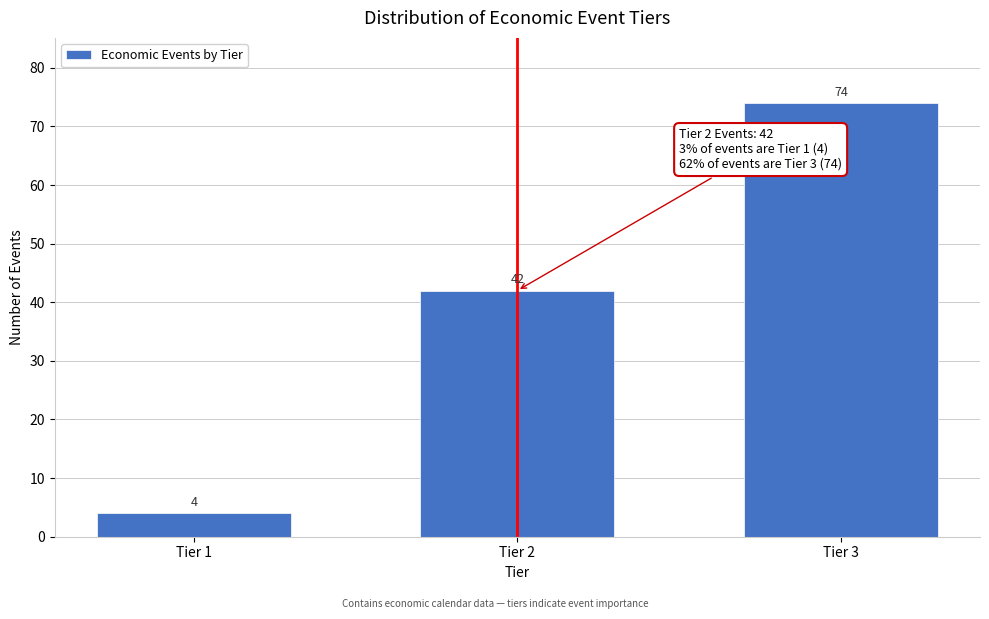

Reading left to right, transcribe all the data shown in this chart.

Tier 1=4	Tier 2=42	Tier 3=74